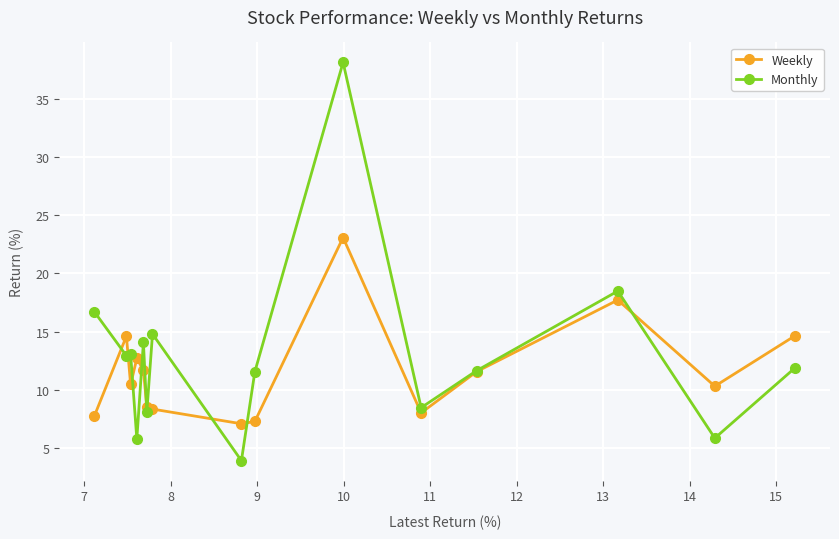

How many interior local peaks does the Monthly series have?

5